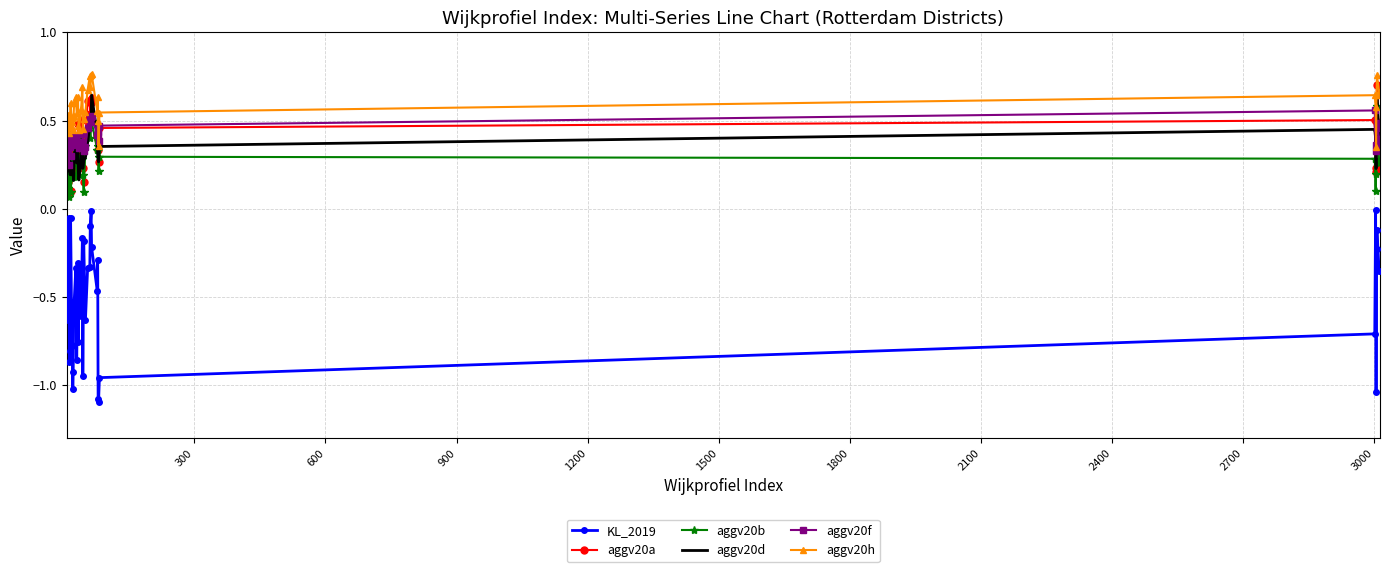

Which series has the largest total across all categories?

aggv20h